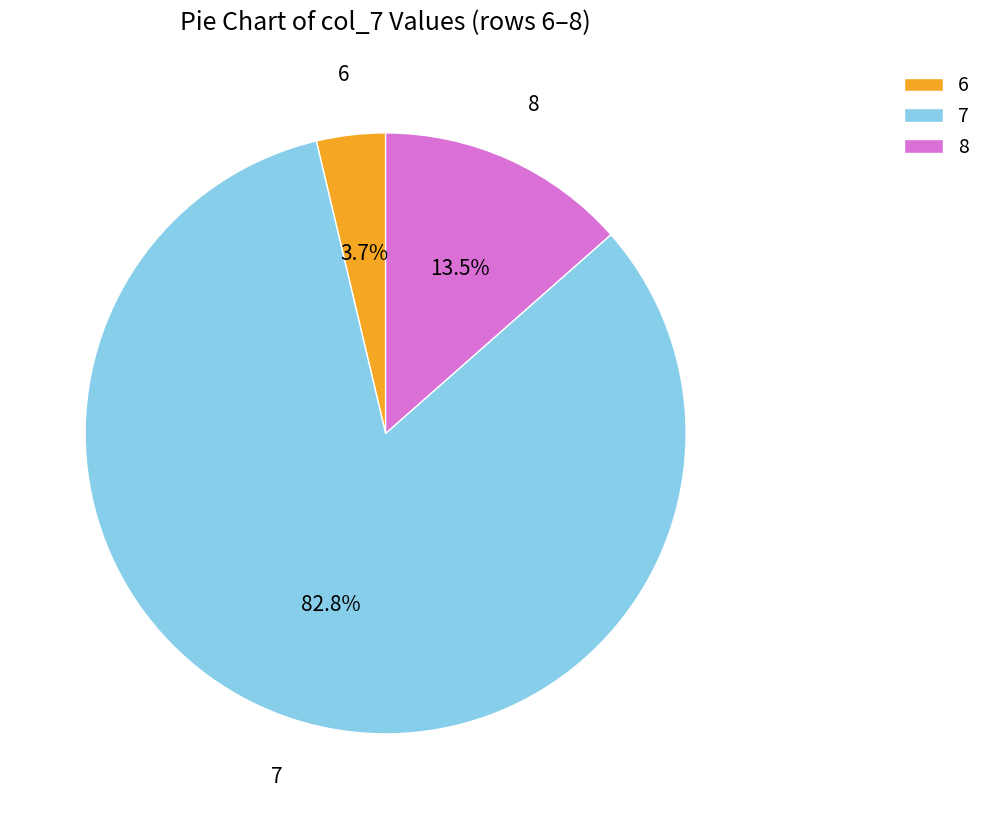

To the nearest percent, what is the combined percentage of 6 and 7?

87%